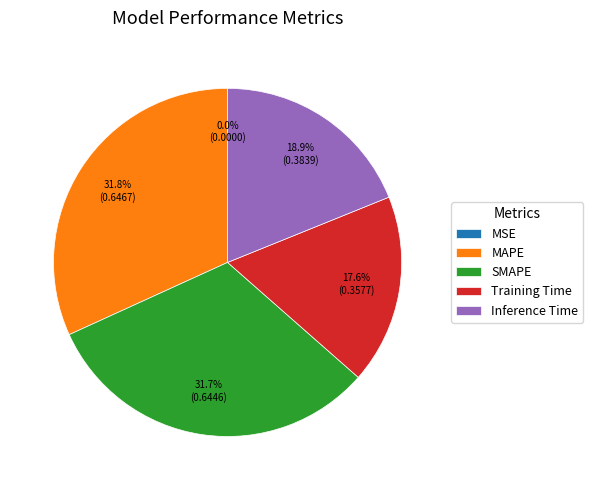

Does any single category account for the majority?

No